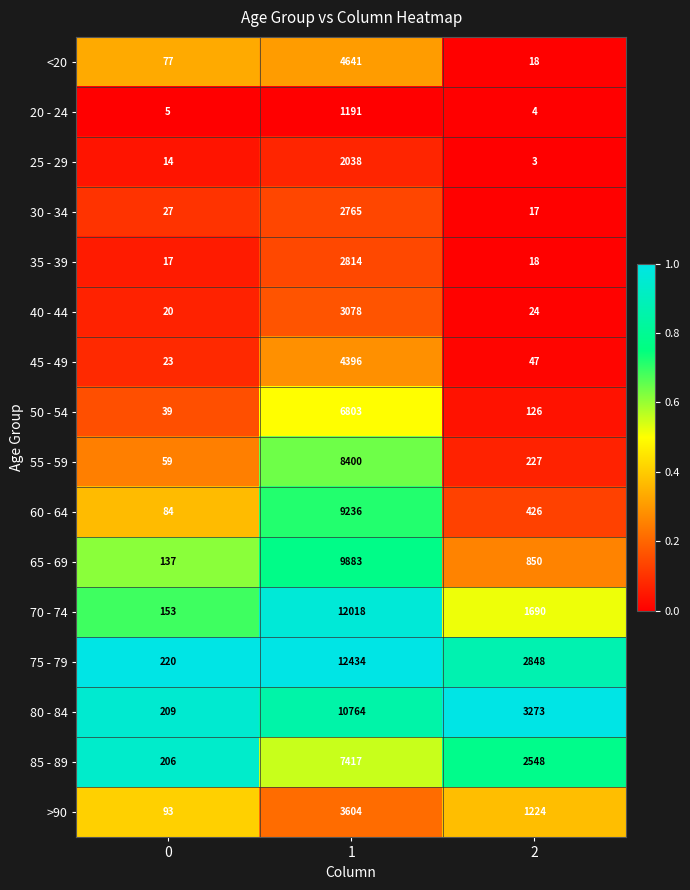

What is the sum of all 85 - 89 values?

10171